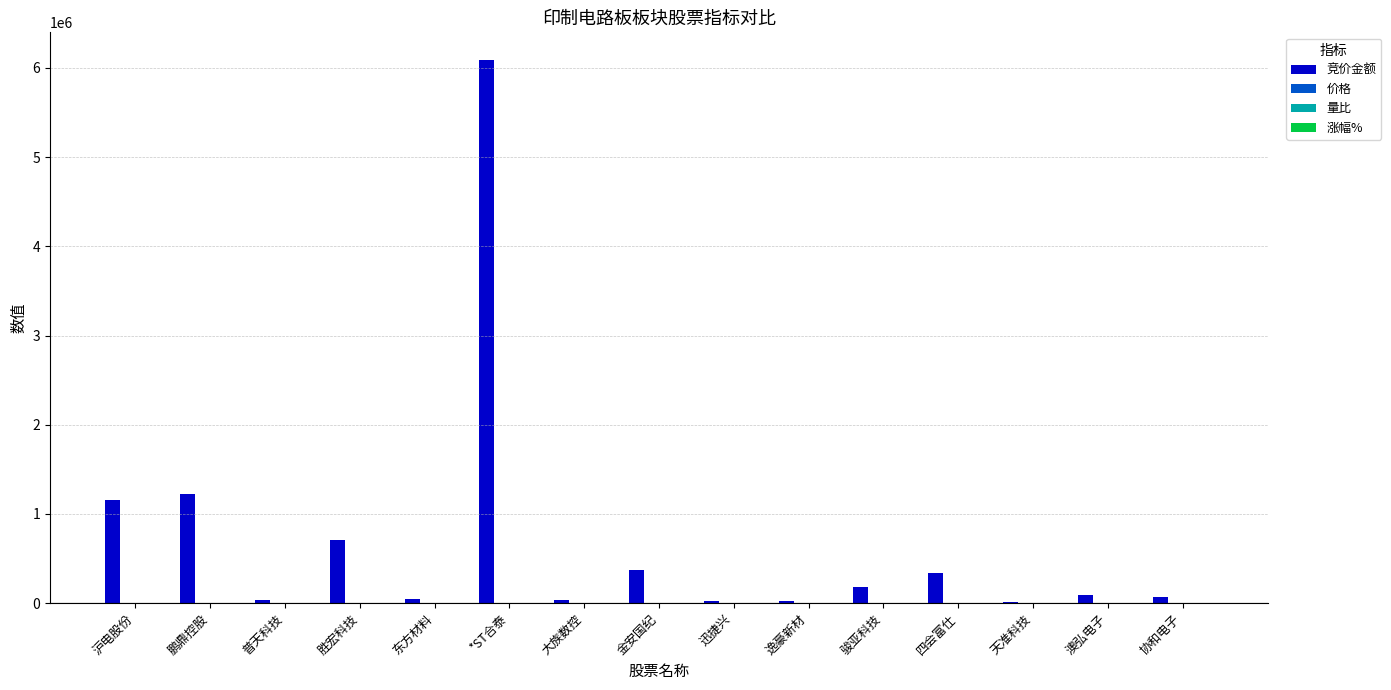

What is the sum of all 竞价金额 values?

10422039.0